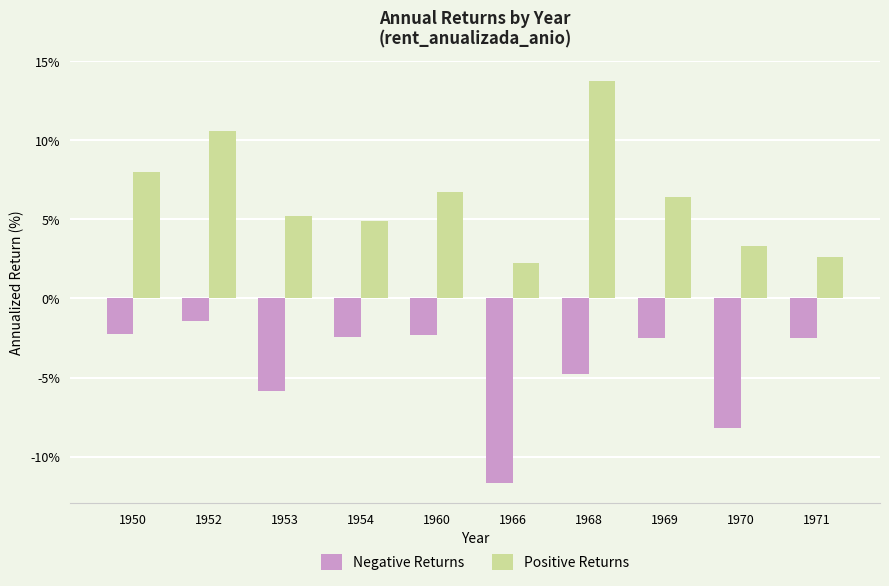

At which label does Negative Returns first exceed -2?

1952